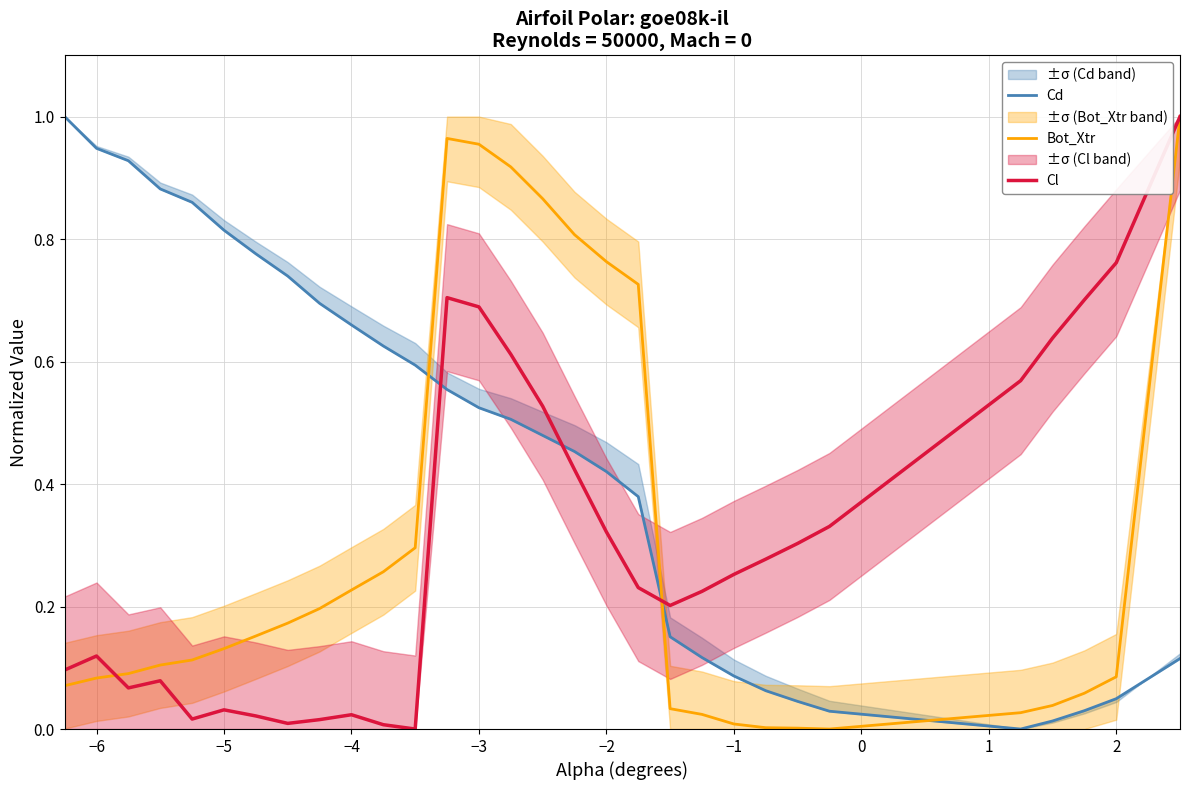

True or false: Bot_Xtr and Cl intersect in this chart.

True